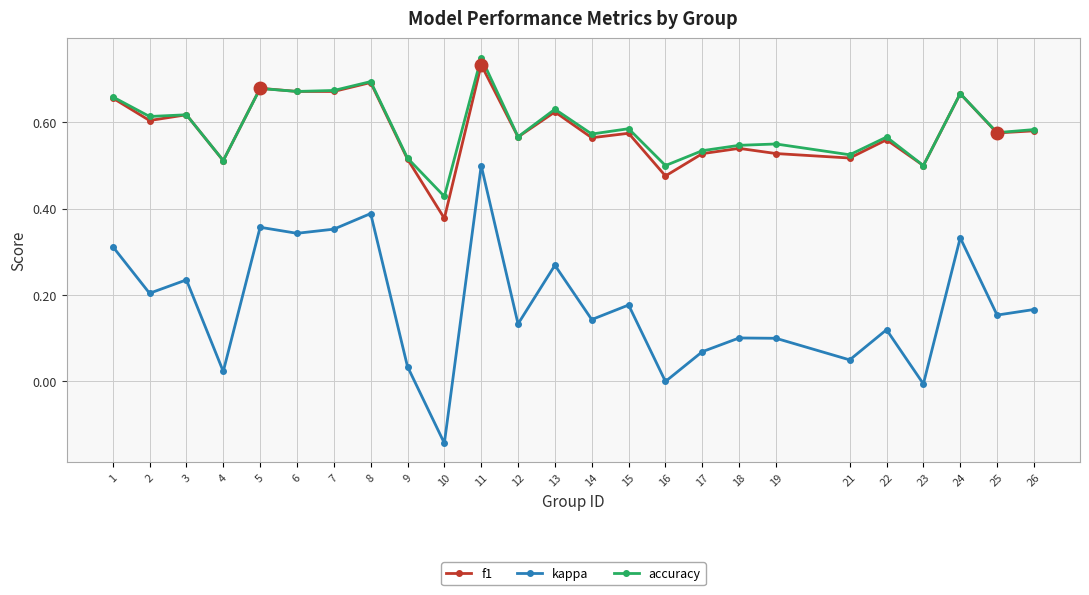

How many accuracy values are between 0 and 1?

25